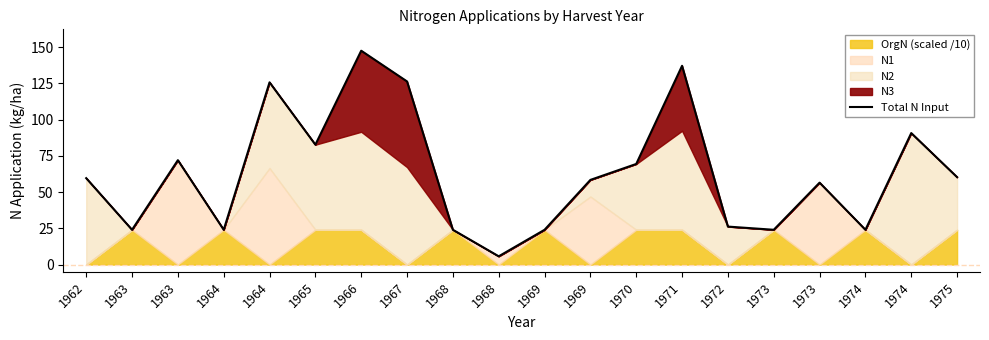

Rank the categories by value from highest to lowest.

1966, 1971, 1967, 1964, 1974, 1965, 1963, 1970, 1975, 1962, 1969, 1973, 1972, 1963, 1964, 1968, 1969, 1973, 1974, 1968